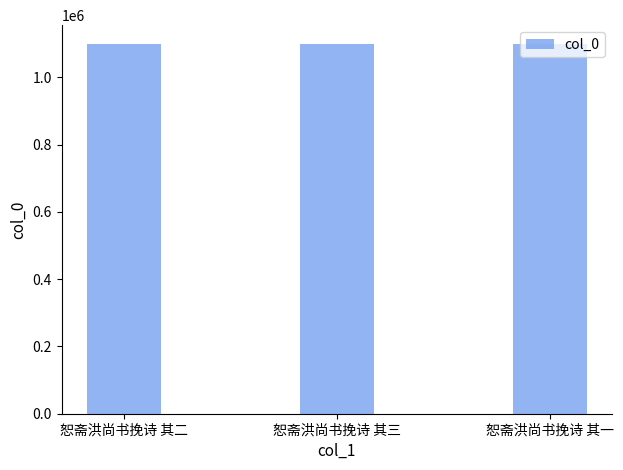

What is the sum of the values at 恕斋洪尚书挽诗 其三 and 恕斋洪尚书挽诗 其一?

2200558